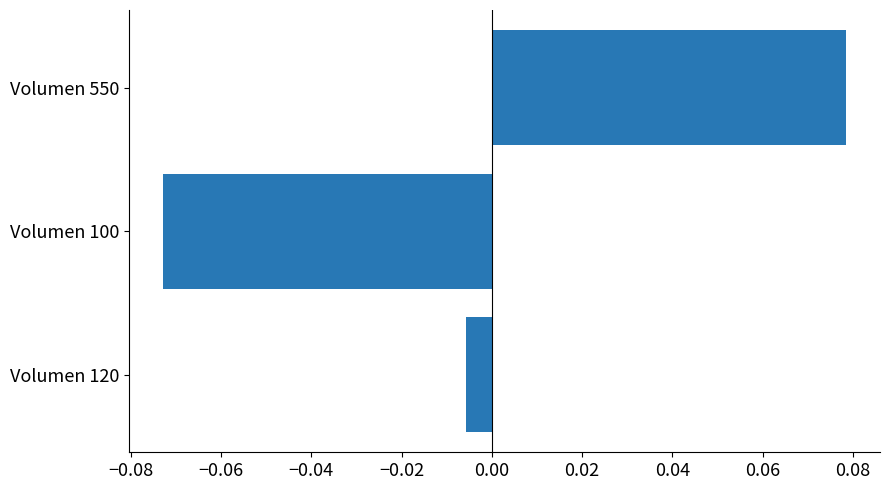

At which category does the chart reach its peak across all series?

Volumen 550